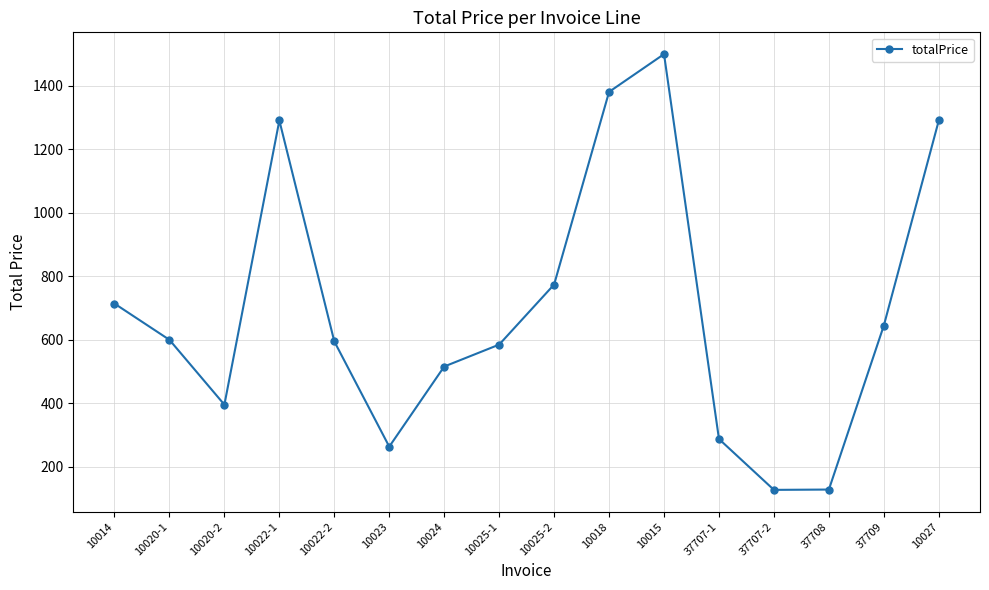

Is it true that the value at 10023 is 264.0?

True